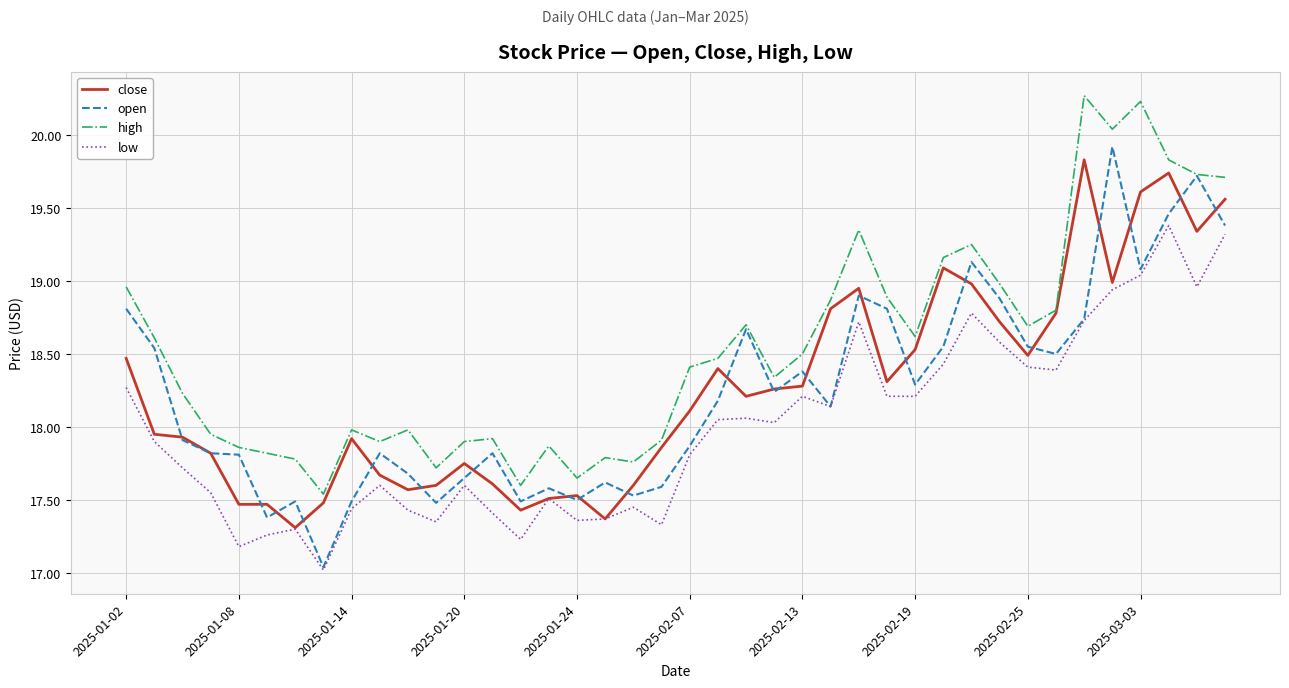

What is the maximum value shown in the chart?

20.3